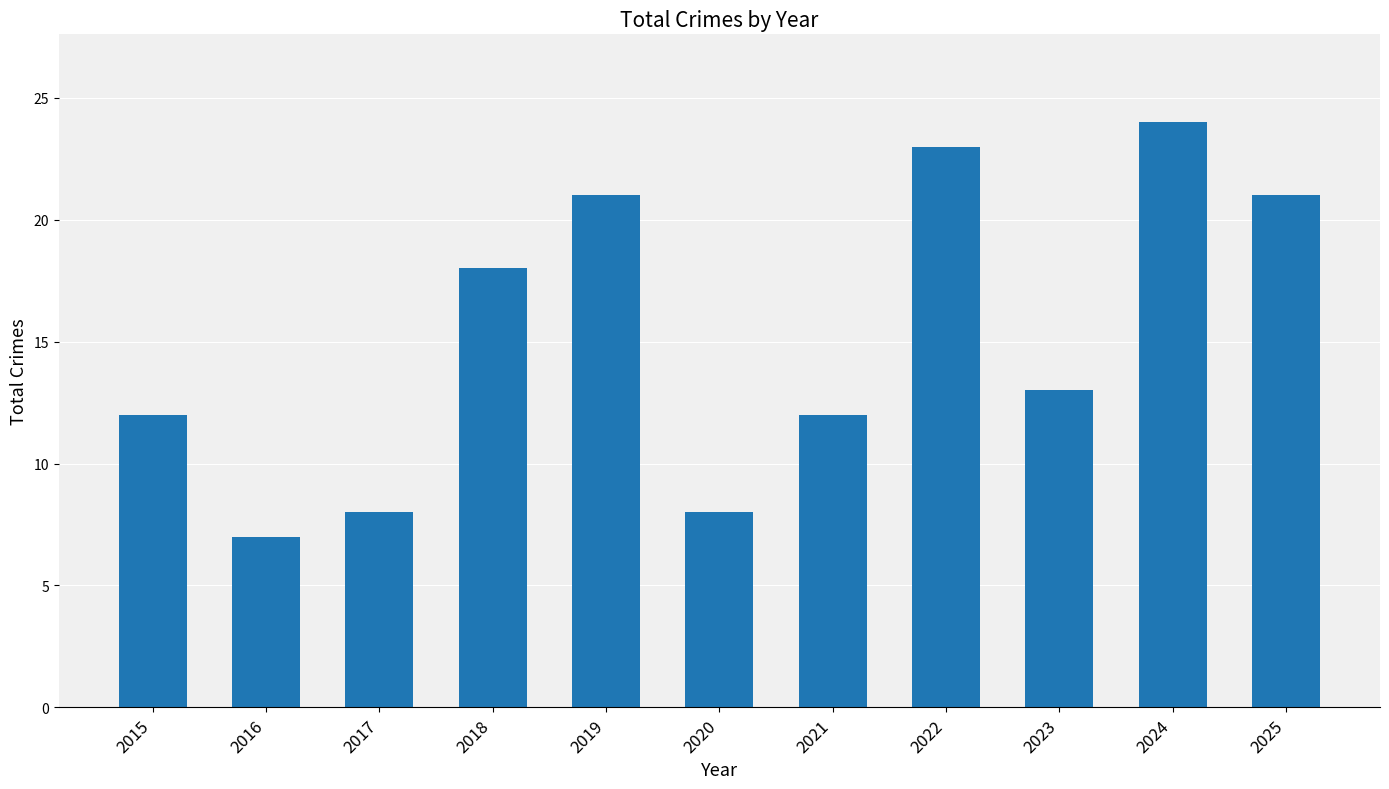

At which label is the value closest to 15?

2023